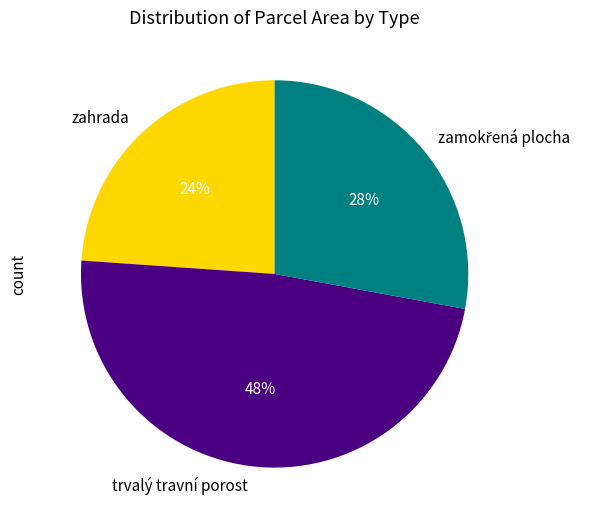

True or false: trvalý travní porost accounts for 54% of the total.

False